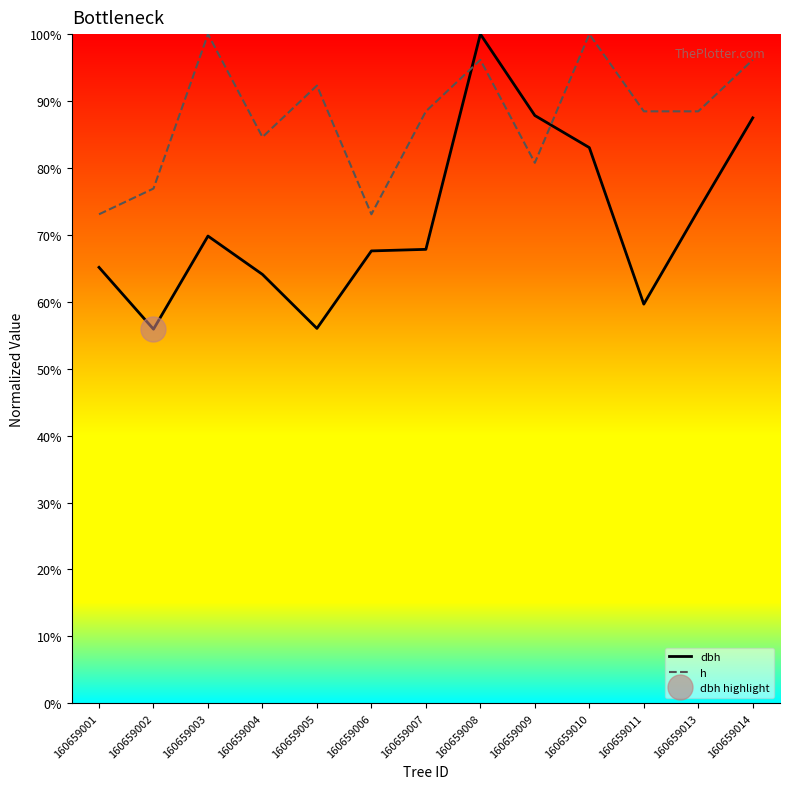

What are all the series names shown in the legend?

dbh, h